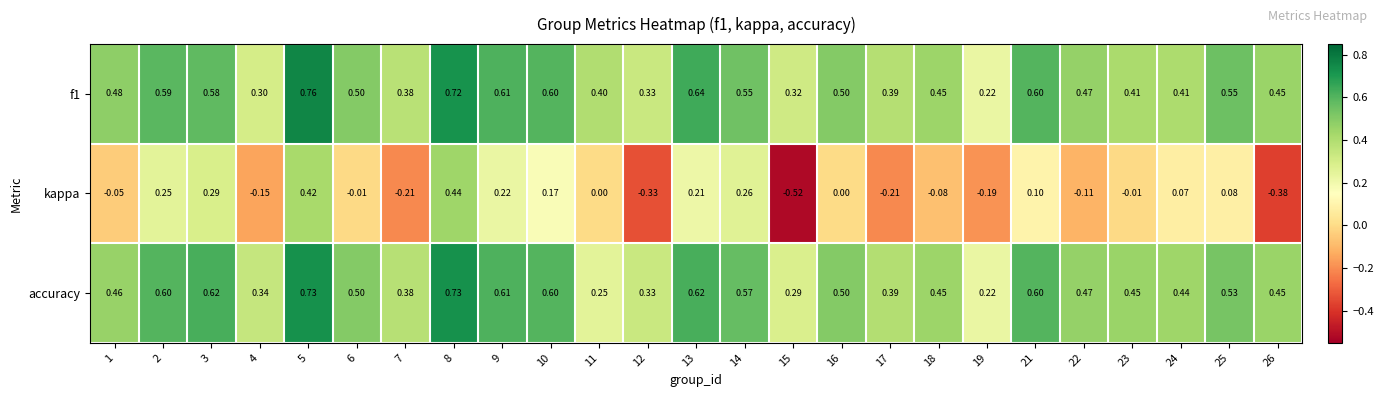

Which series changed the most between 17 and 18?

kappa